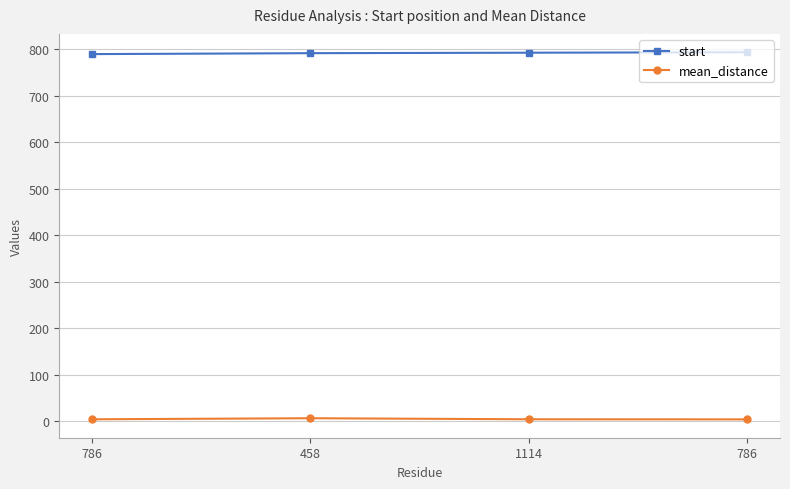

True or false: start and mean_distance cross at least once.

False